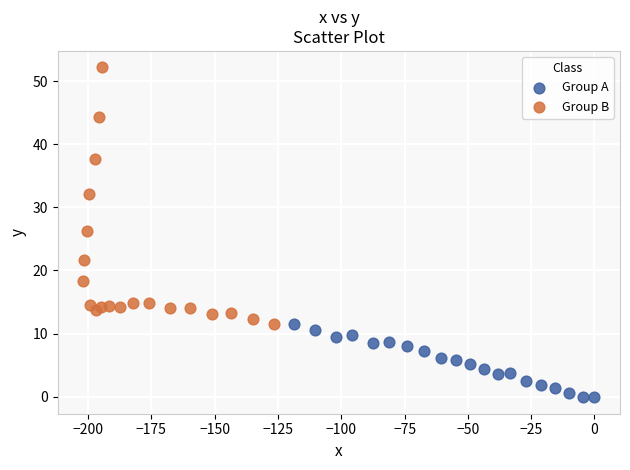

Which series has the largest Y range (max minus min)?

Group B